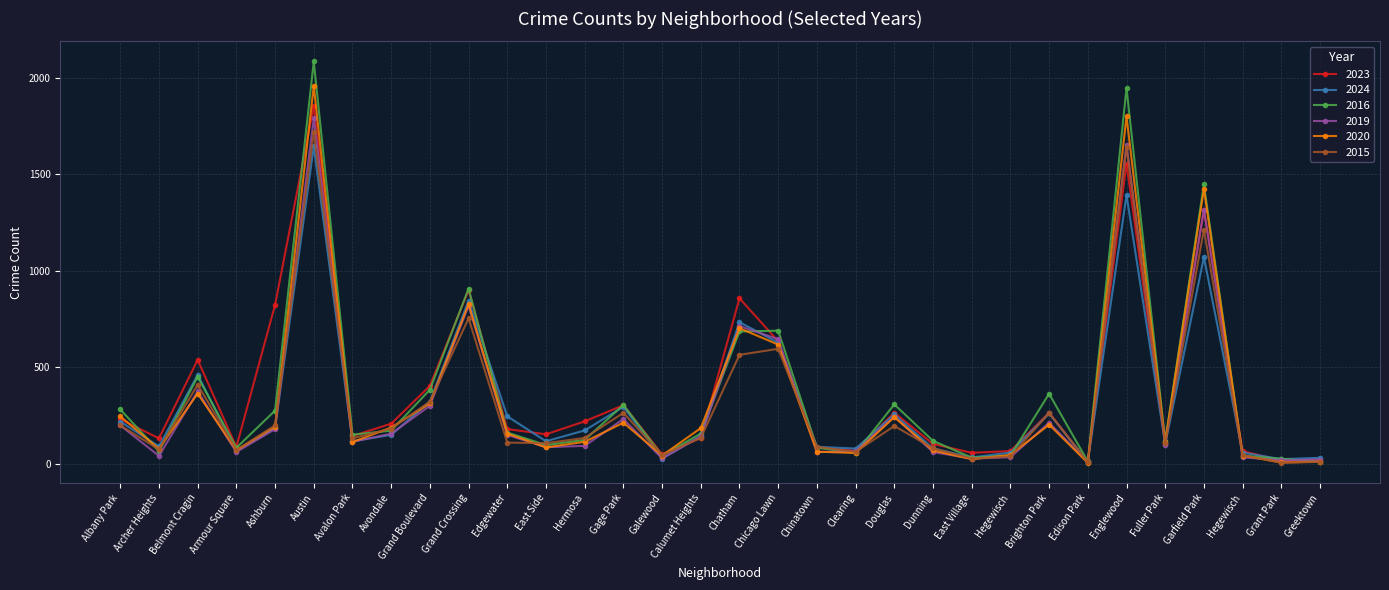

Is this an area chart (filled region under the line)?

No